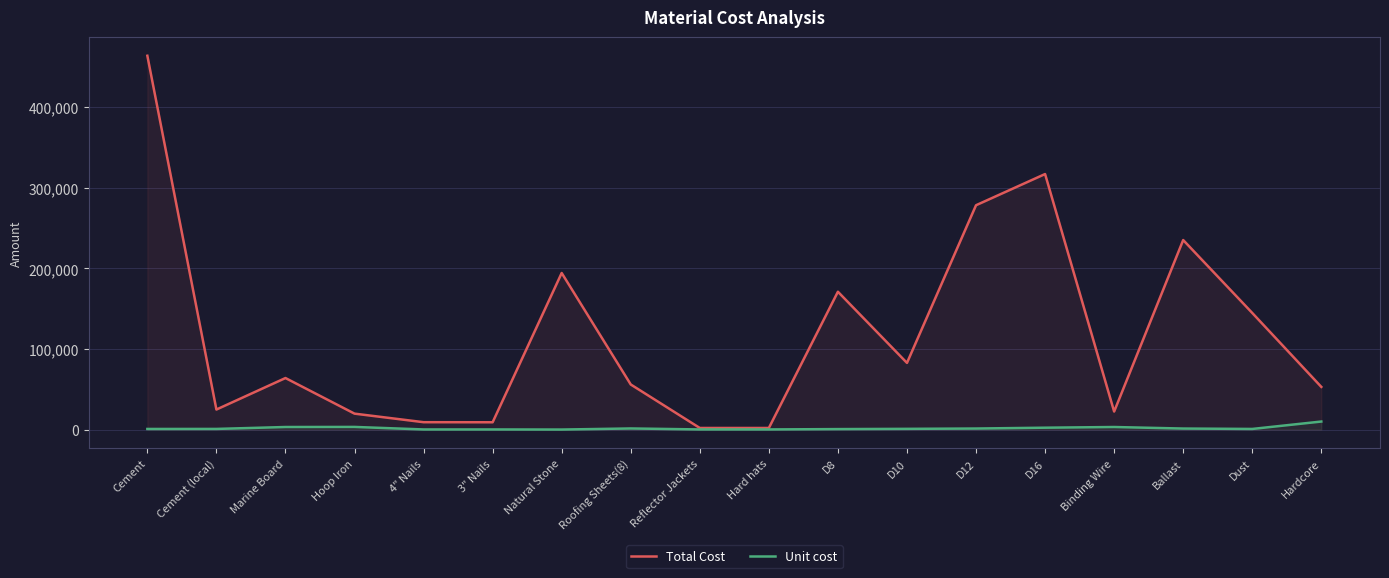

Which series has the widest spread of values?

Total Cost